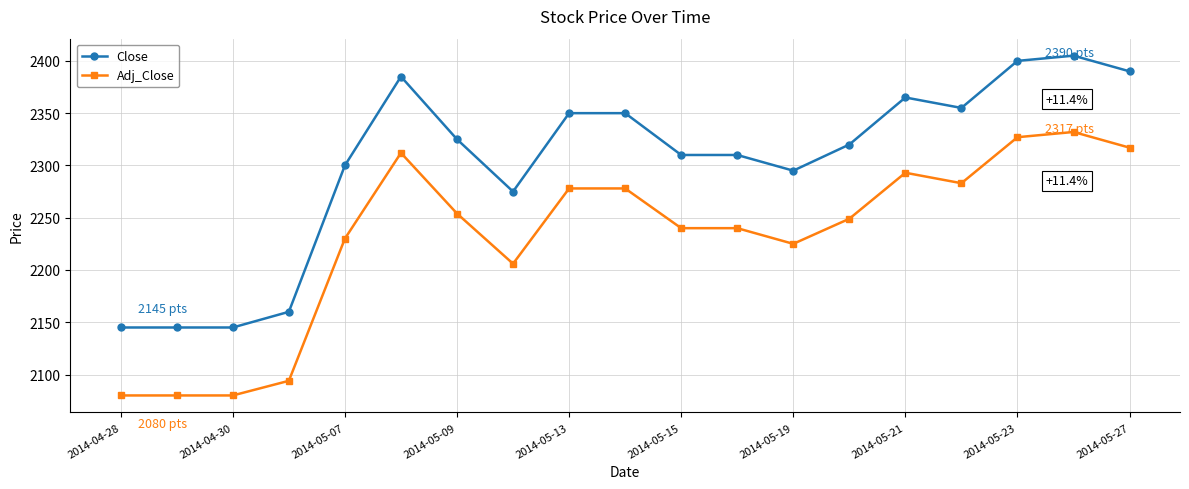

True or false: Close has more than 2 interior local peaks.

True